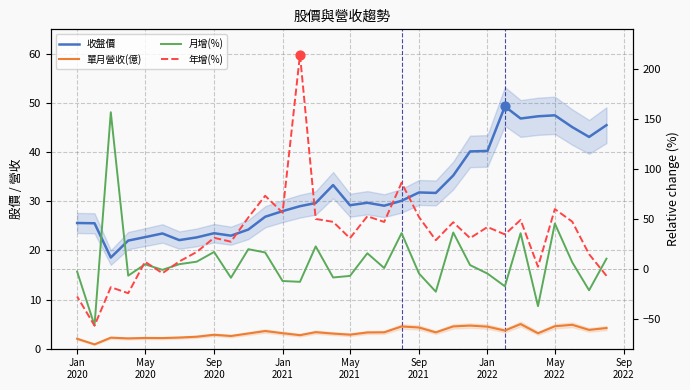

At how many categories does at least one series exceed 152?

2